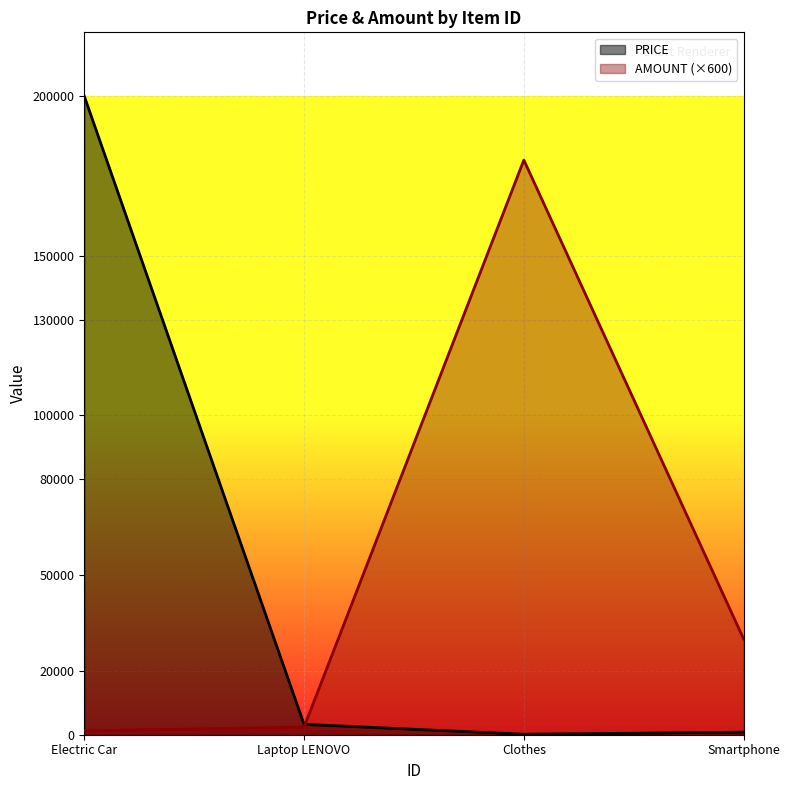

What is the greatest value displayed?

200000